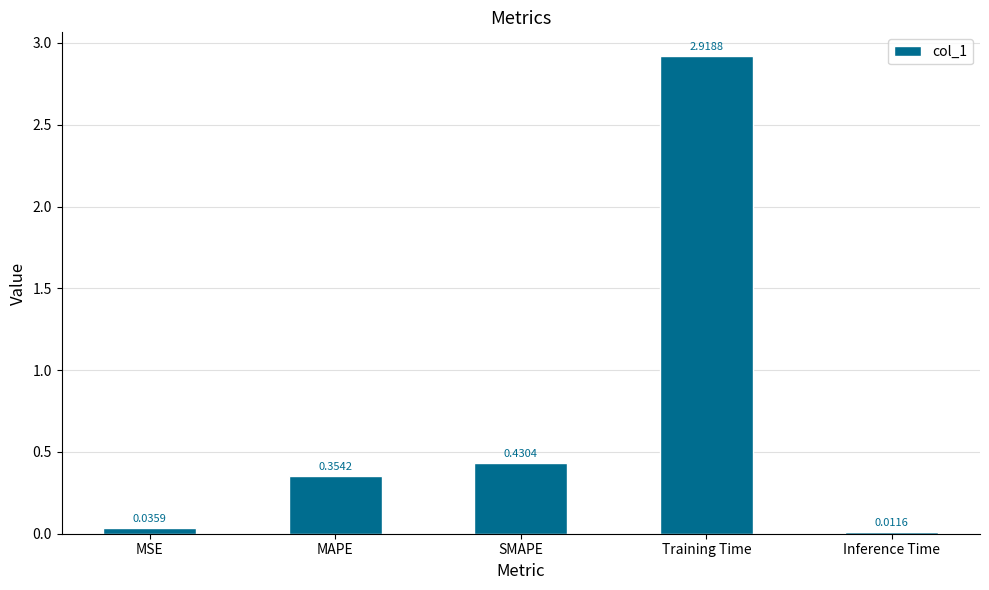

Rank the categories by value from lowest to highest.

Inference Time, MSE, MAPE, SMAPE, Training Time